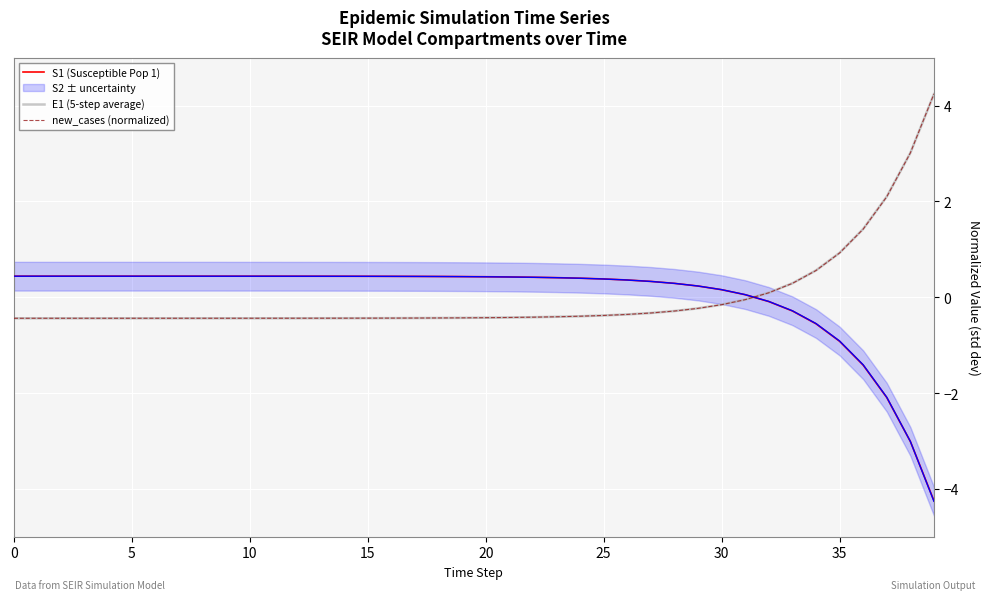

What is the maximum value shown in the chart?

4.2